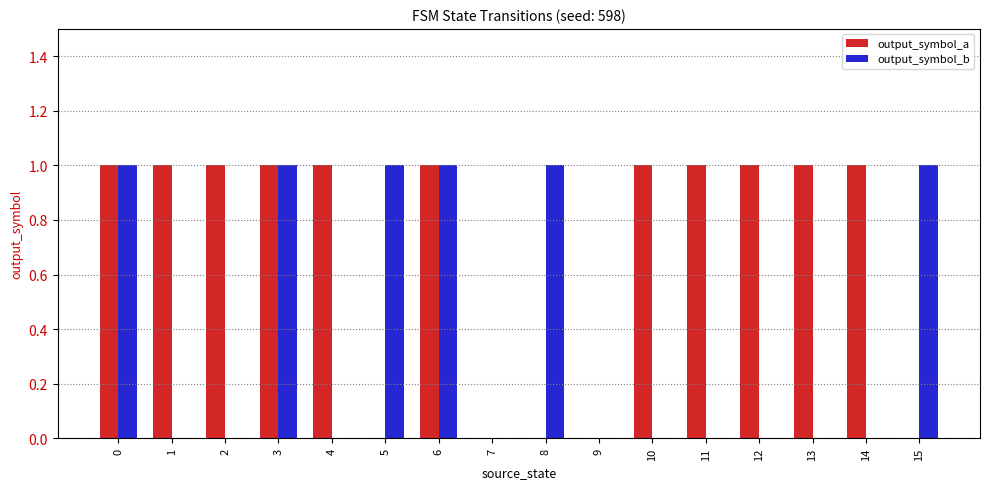

Is it true that output_symbol_a equals 1 at 11?

True